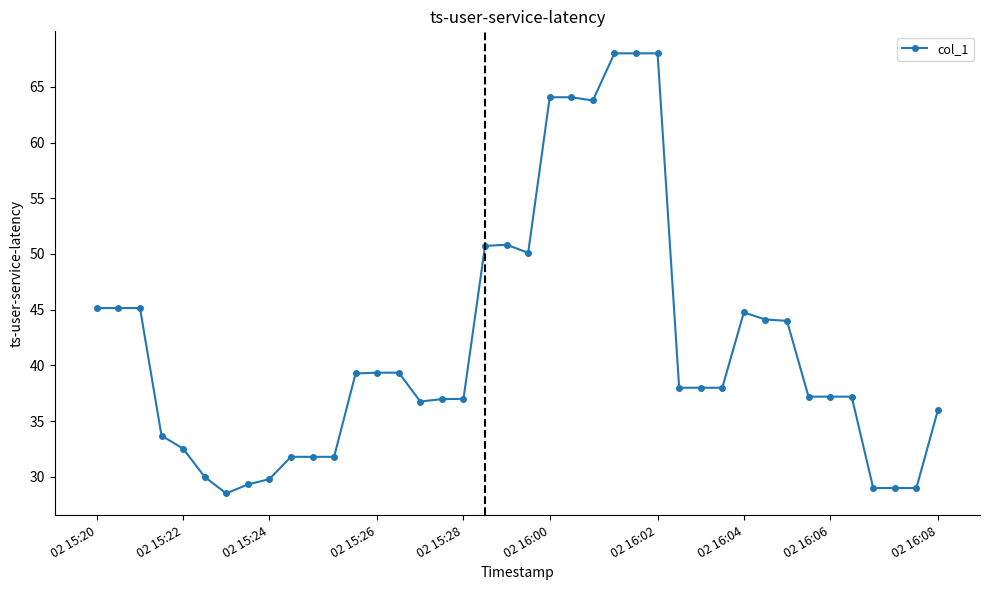

Count the number of data series in this chart.

1